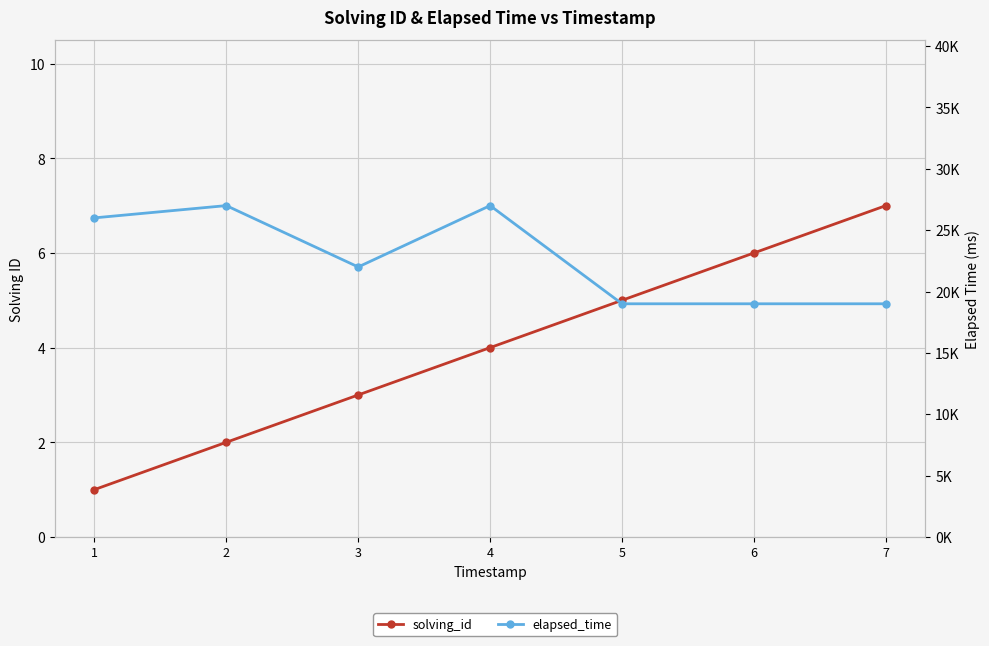

Which category has the highest value in the solving_id series?

7